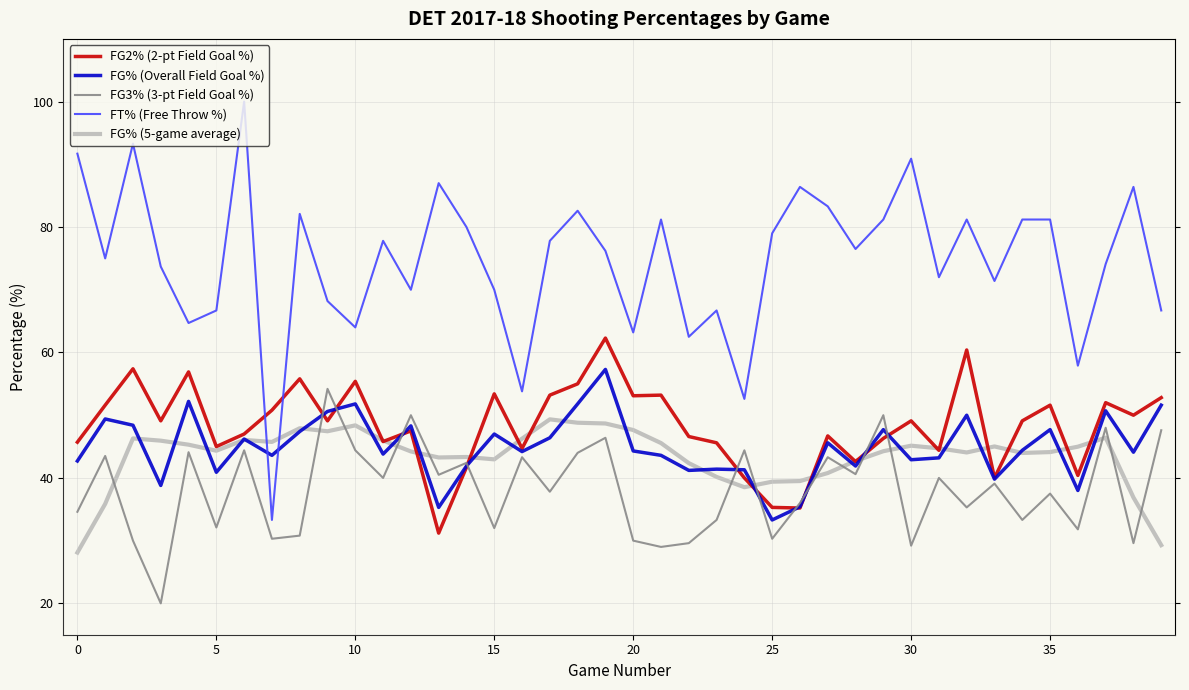

True or false: FG% (5-game average) and FT% (Free Throw %) intersect in this chart.

True